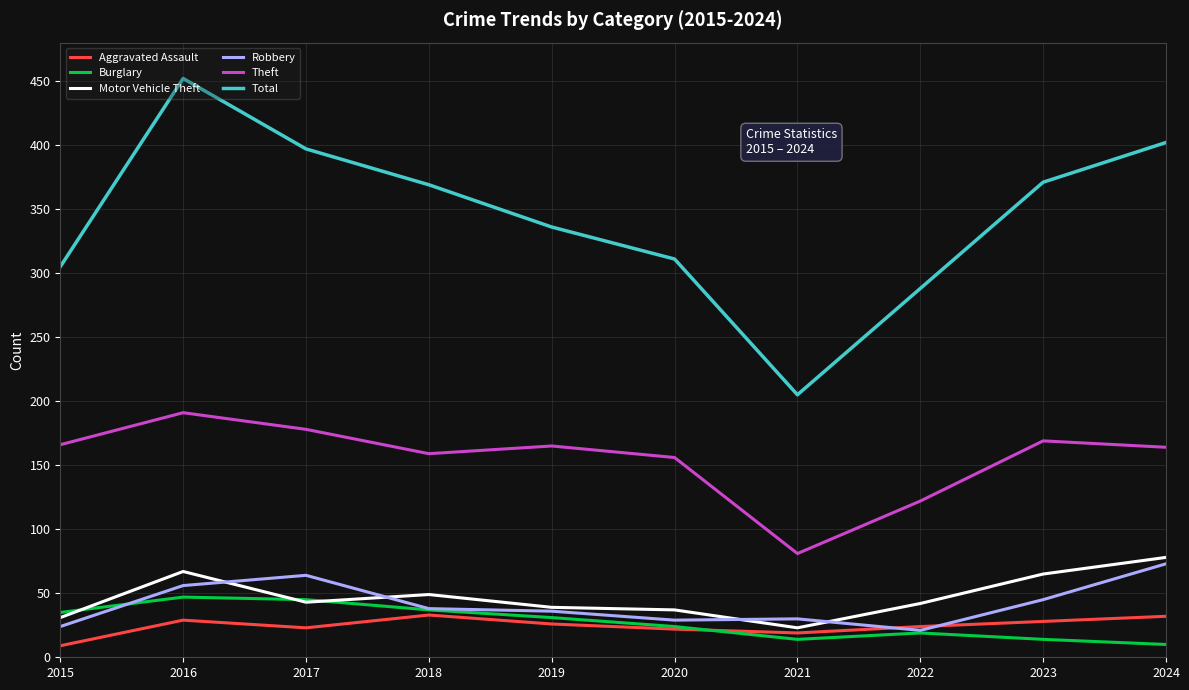

At which category is the sum across all series the highest?

2016